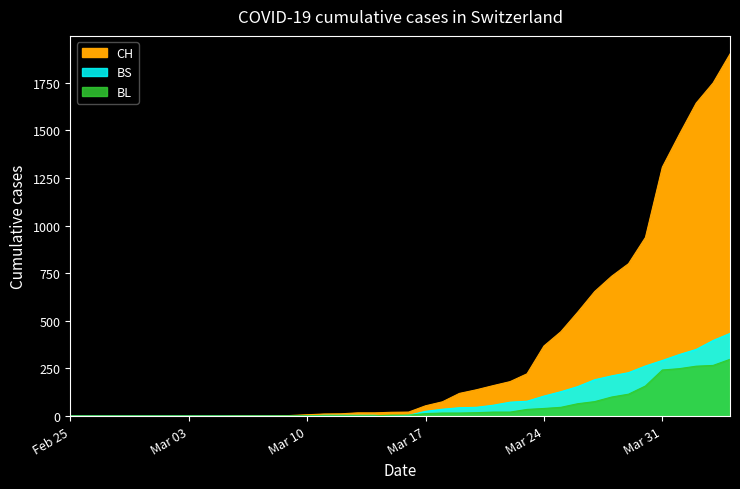

Is the value of BS at 2020-03-25 greater than the value of CH at 2020-03-30?

No